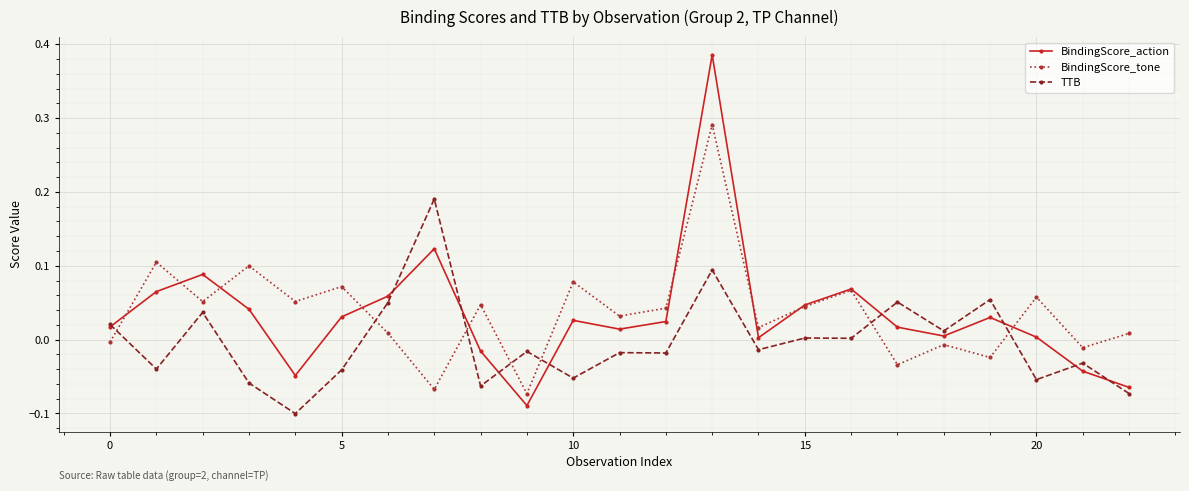

How many times do BindingScore_tone and TTB cross each other?

7